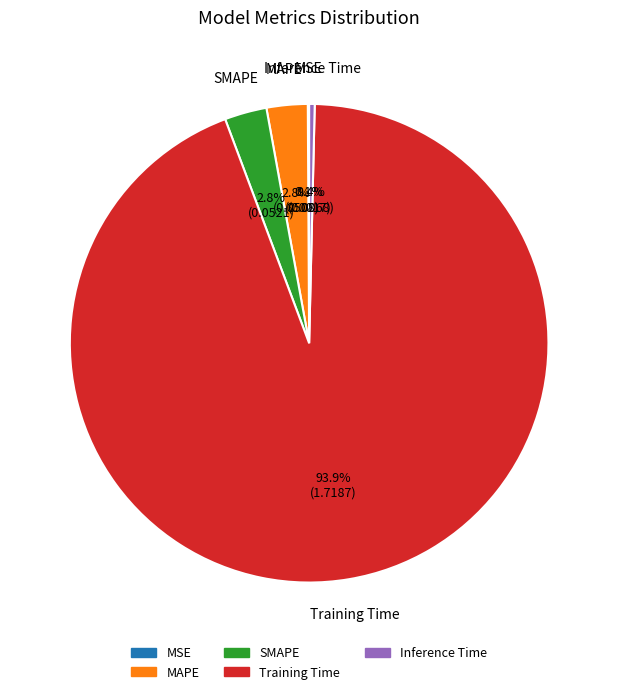

Which slice is the largest?

Training Time